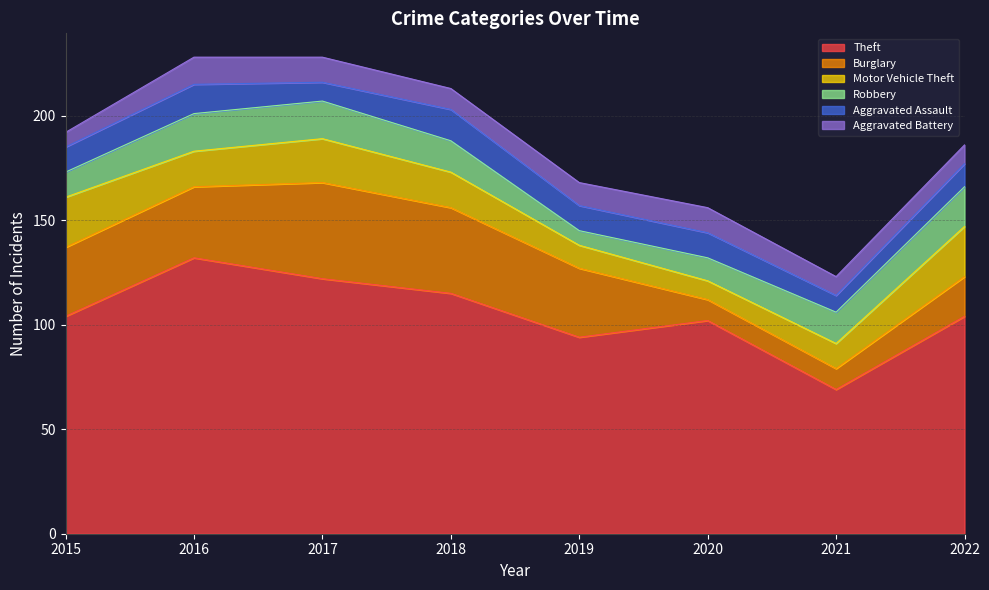

Does the chart display data point markers on the line(s)?

No